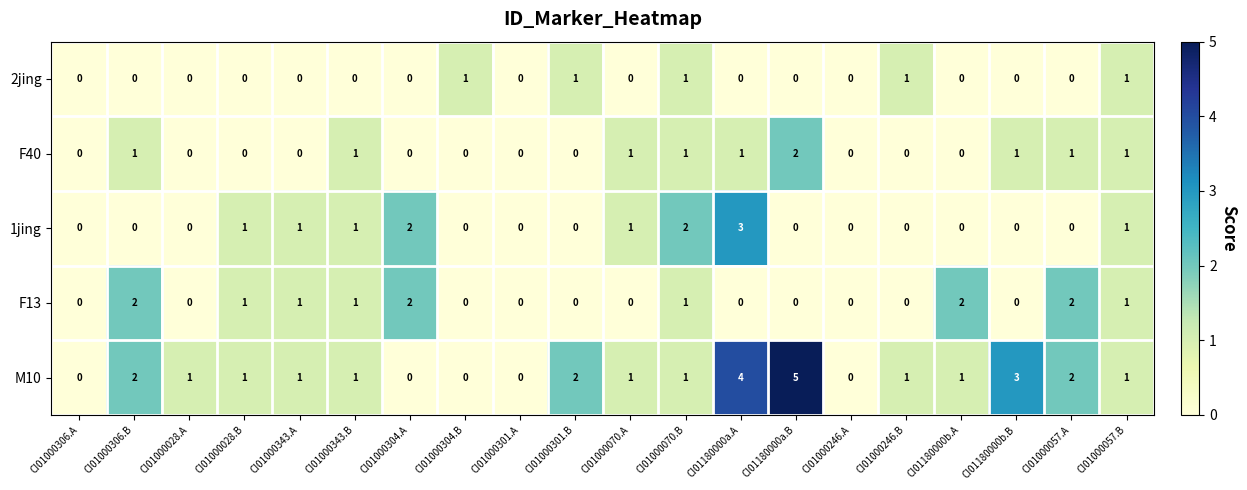

True or false: M10 has a value of -3 at CI01000304.B.

False